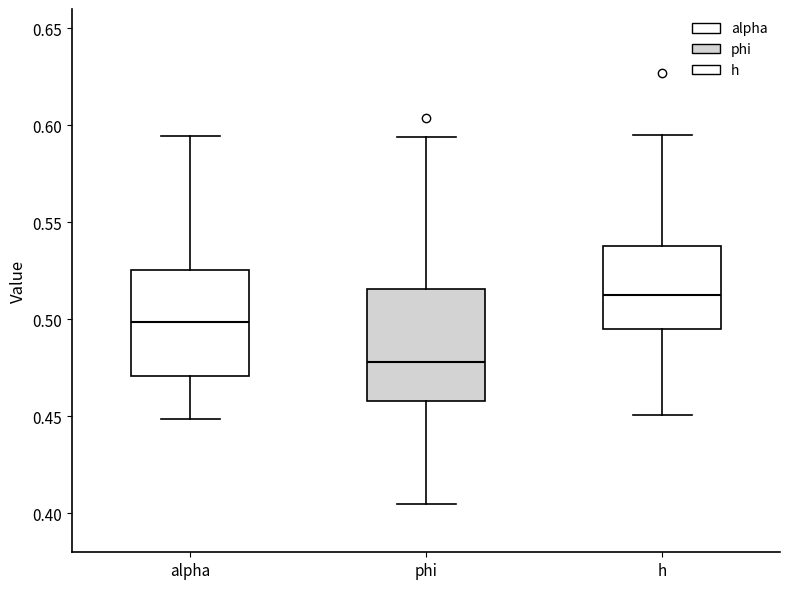

Which box's median line is the lowest?

phi